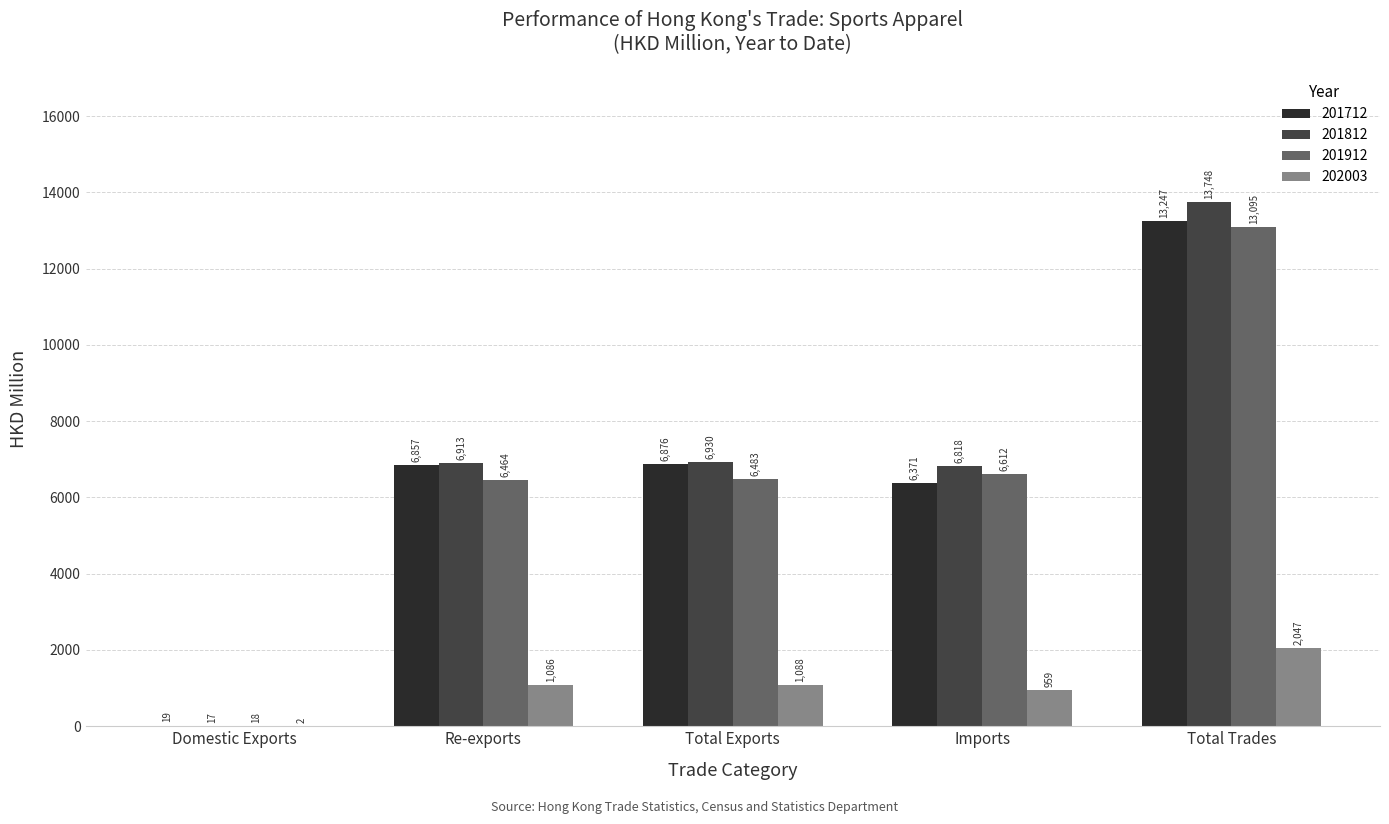

Is the value of 202003 at Domestic Exports greater than the value of 201812 at Total Exports?

No